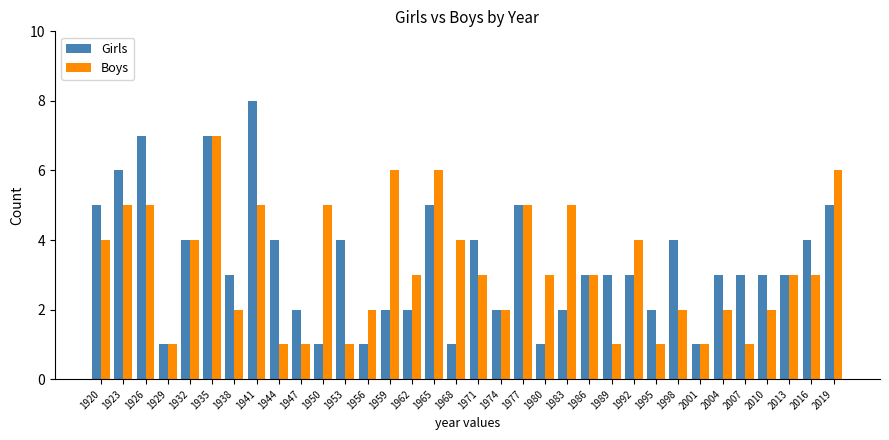

Is the value of Boys at 1977 greater than the value of Girls at 1986?

Yes